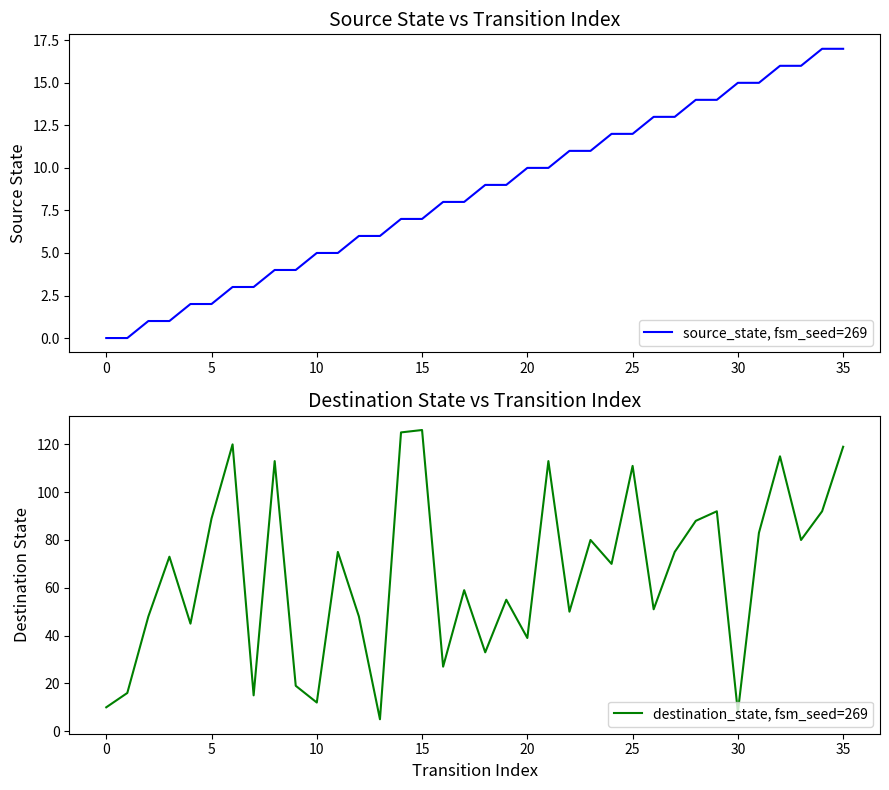

At 24, list the series in order from smallest to largest.

source_state, fsm_seed=269, destination_state, fsm_seed=269